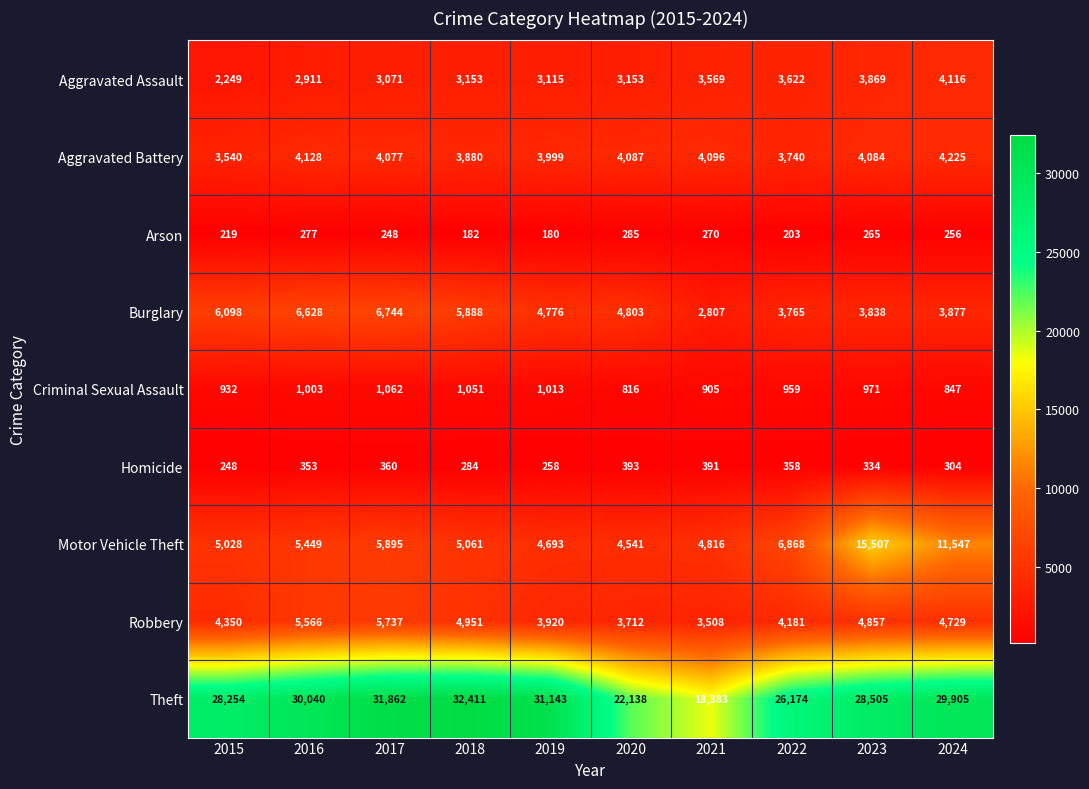

Between 2016 and 2018, which series saw the biggest shift?

Theft